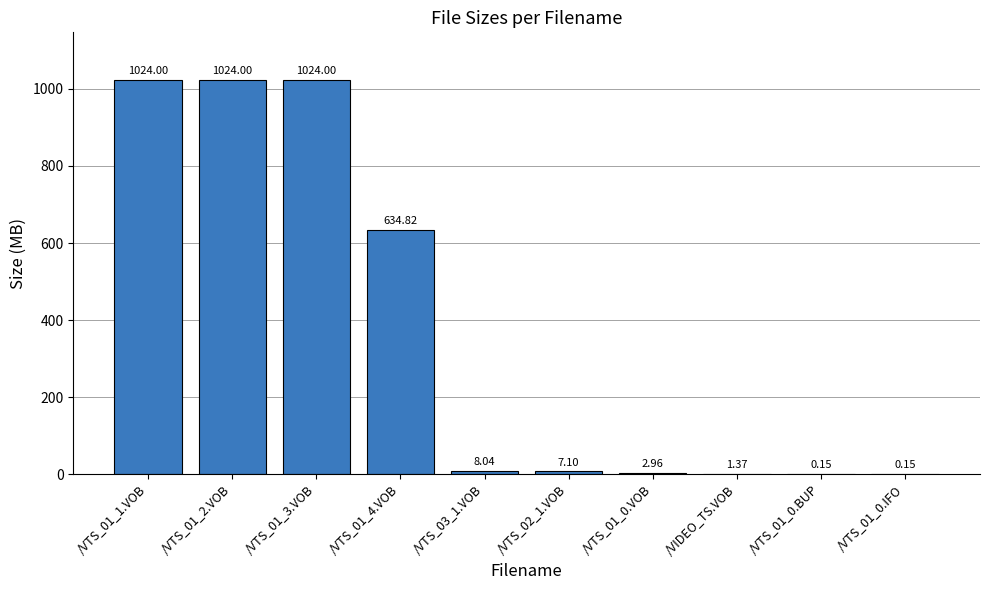

Count the number of categories in the chart.

10